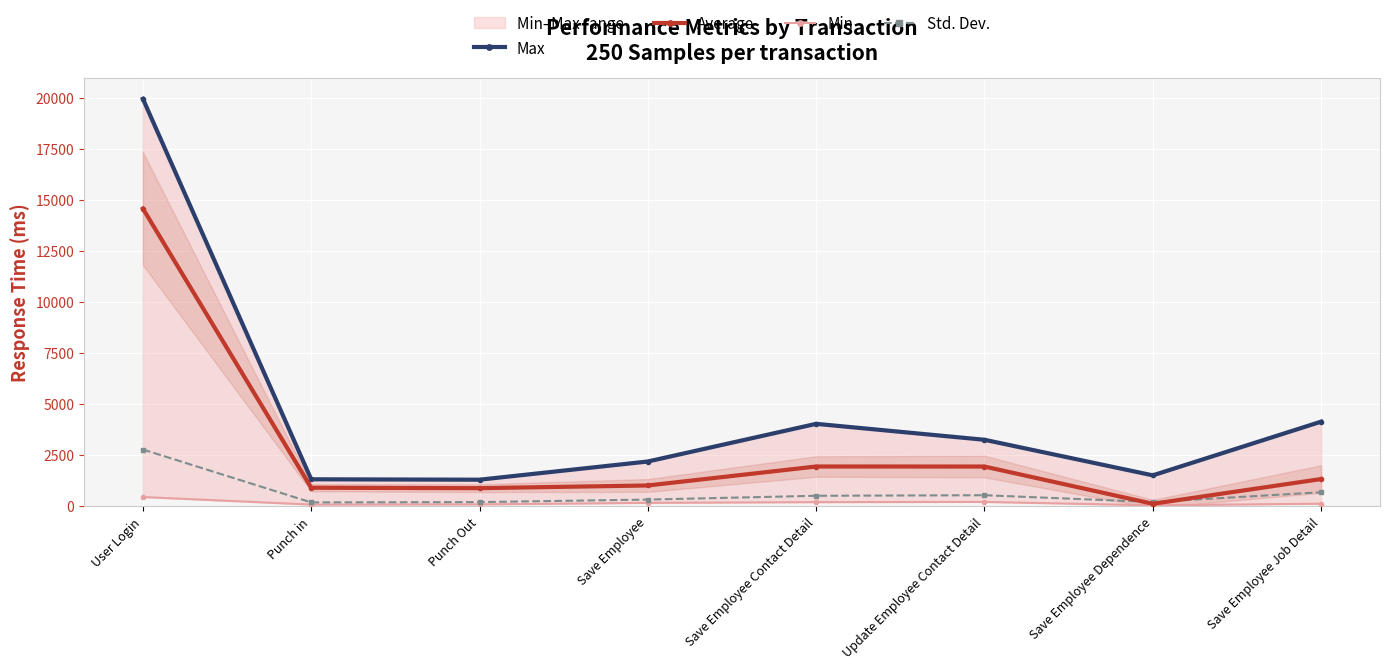

What is the label of the 7th point from the left?

Save Employee Dependence